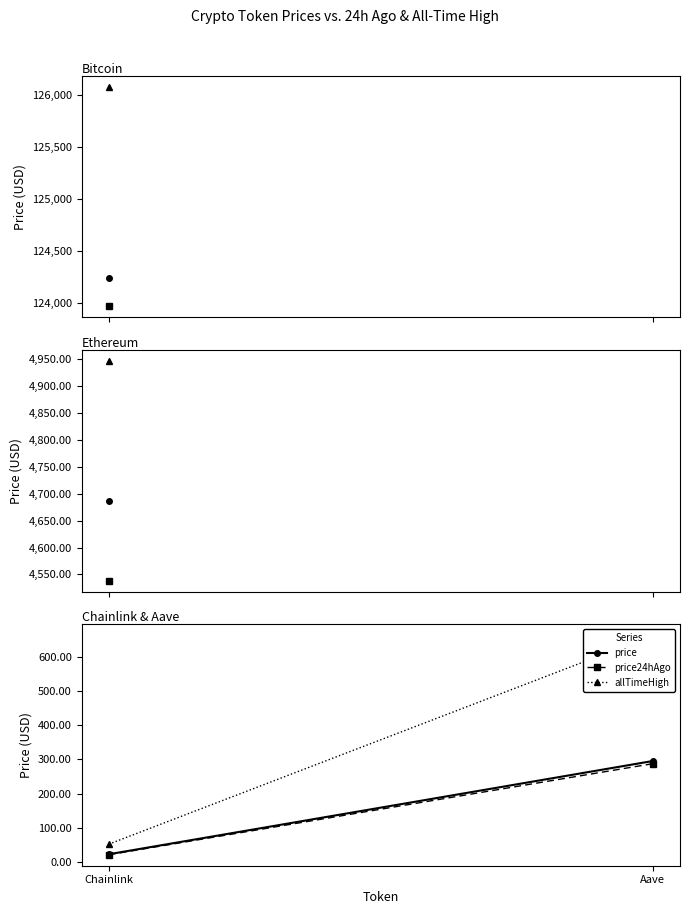

Where is price nearest to the value 159?

Chainlink